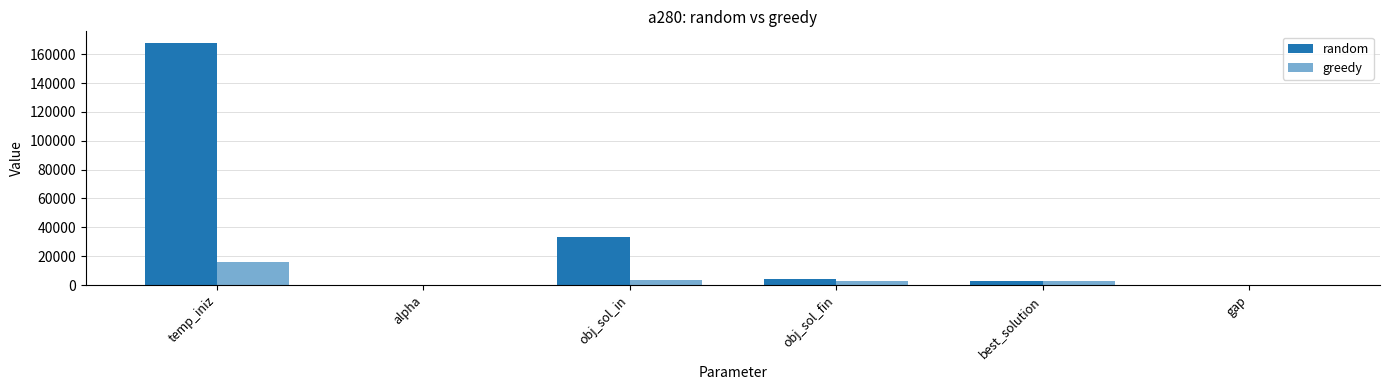

Does the chart contain stacked bars?

No